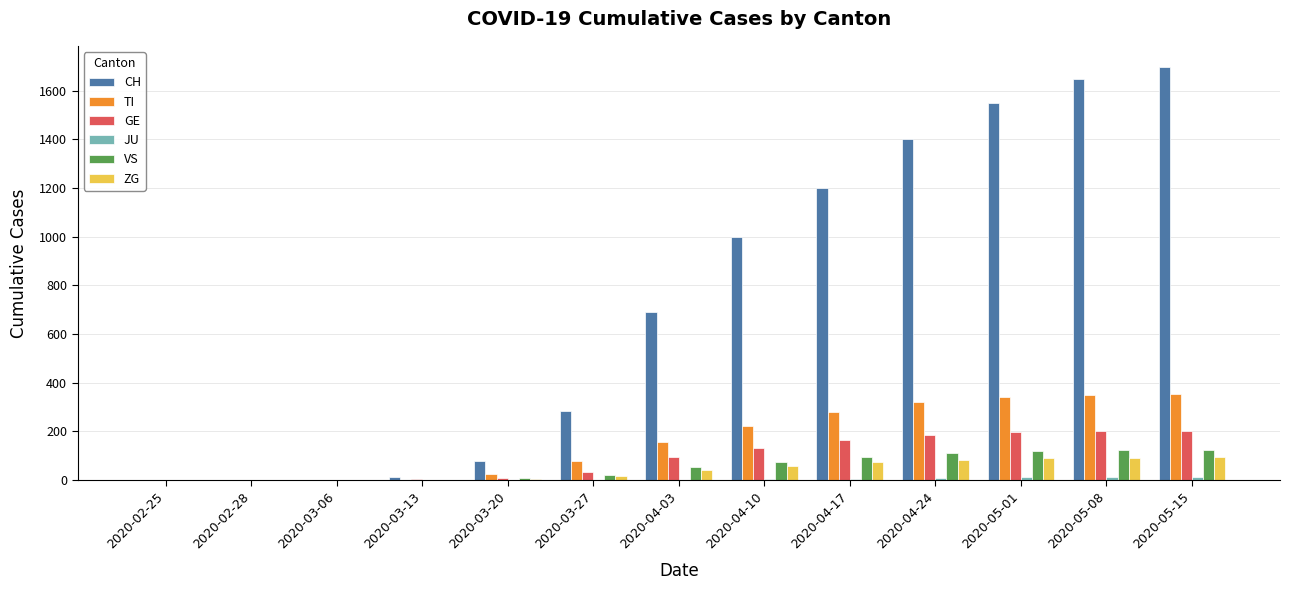

What is the maximum value for GE?

202